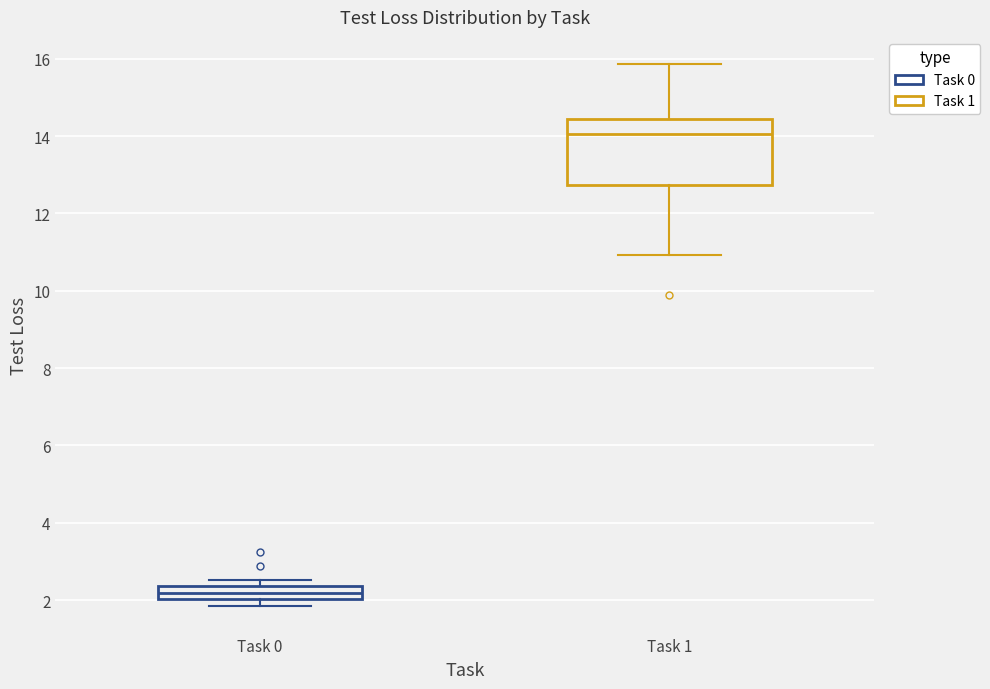

Which box is the tallest, from its lower edge to its upper edge?

Task 1